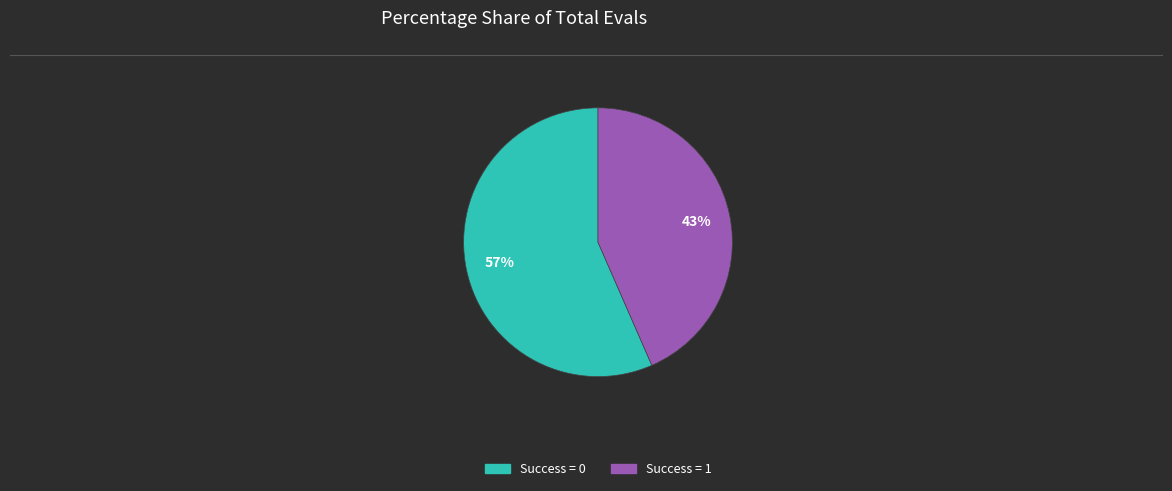

To the nearest percent, what is the average slice percentage?

50%